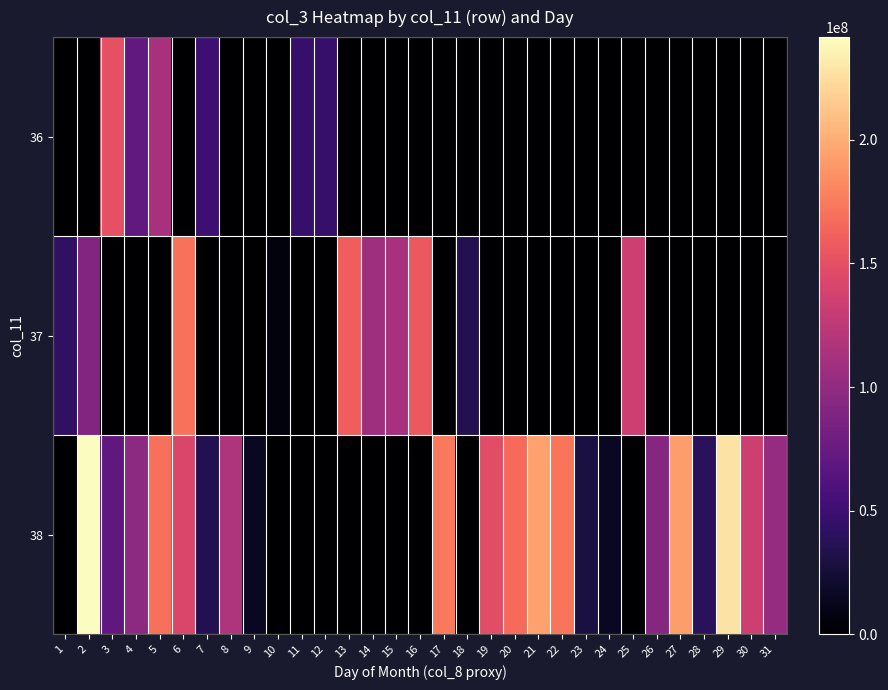

Which series has the widest spread of values?

38